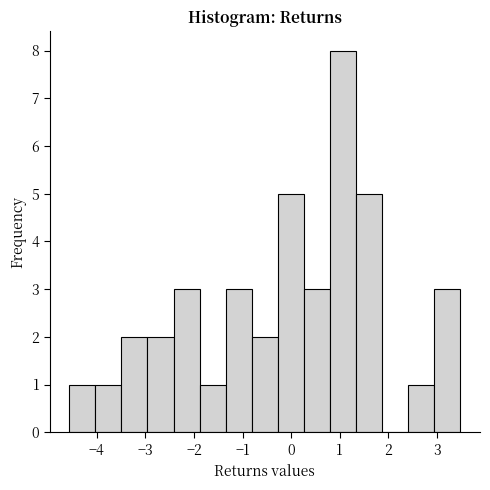

Reading left to right, list every bar in this chart as the range it spans on the x-axis followed by its height. Neither the bar edges nor the heights are printed on the chart, so give them approximately, as read against the axes.

-4.6 to -4.0: 1
-4.0 to -3.5: 1
-3.5 to -3.0: 2
-3.0 to -2.4: 2
-2.4 to -1.9: 3
-1.9 to -1.3: 1
-1.3 to -0.8: 3
-0.8 to -0.3: 2
-0.3 to 0.3: 5
0.3 to 0.8: 3
0.8 to 1.3: 8
1.3 to 1.9: 5
1.9 to 2.4: 0
2.4 to 2.9: 1
2.9 to 3.5: 3